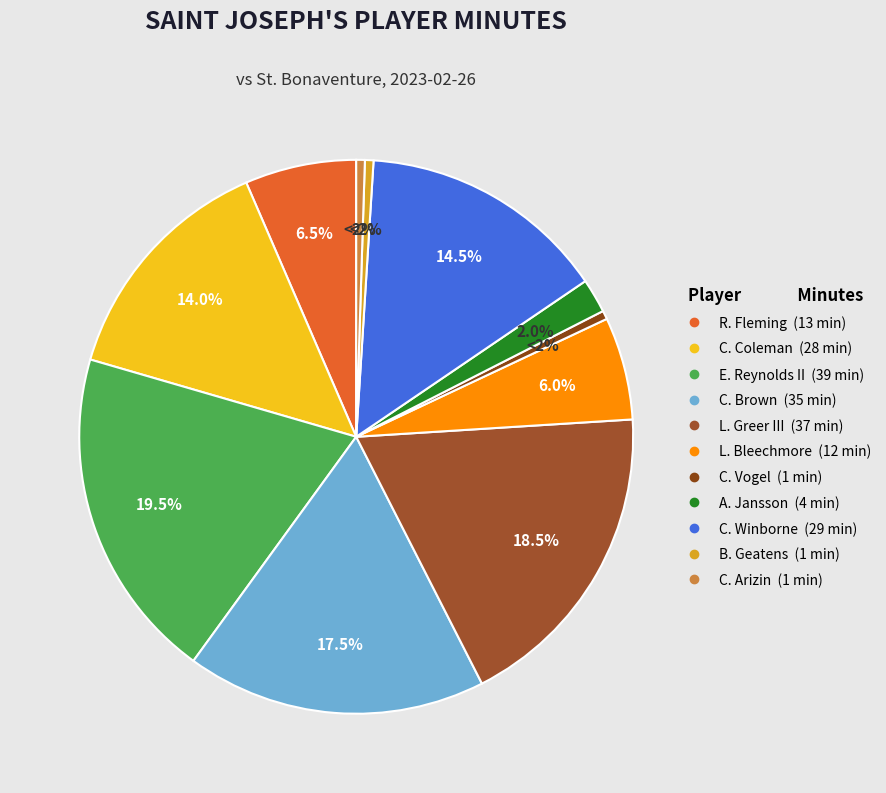

How many slices are in this pie chart?

11